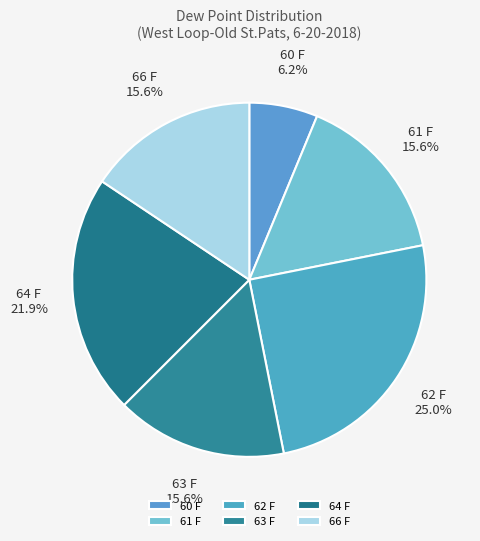

Count the number of slices in the pie.

6